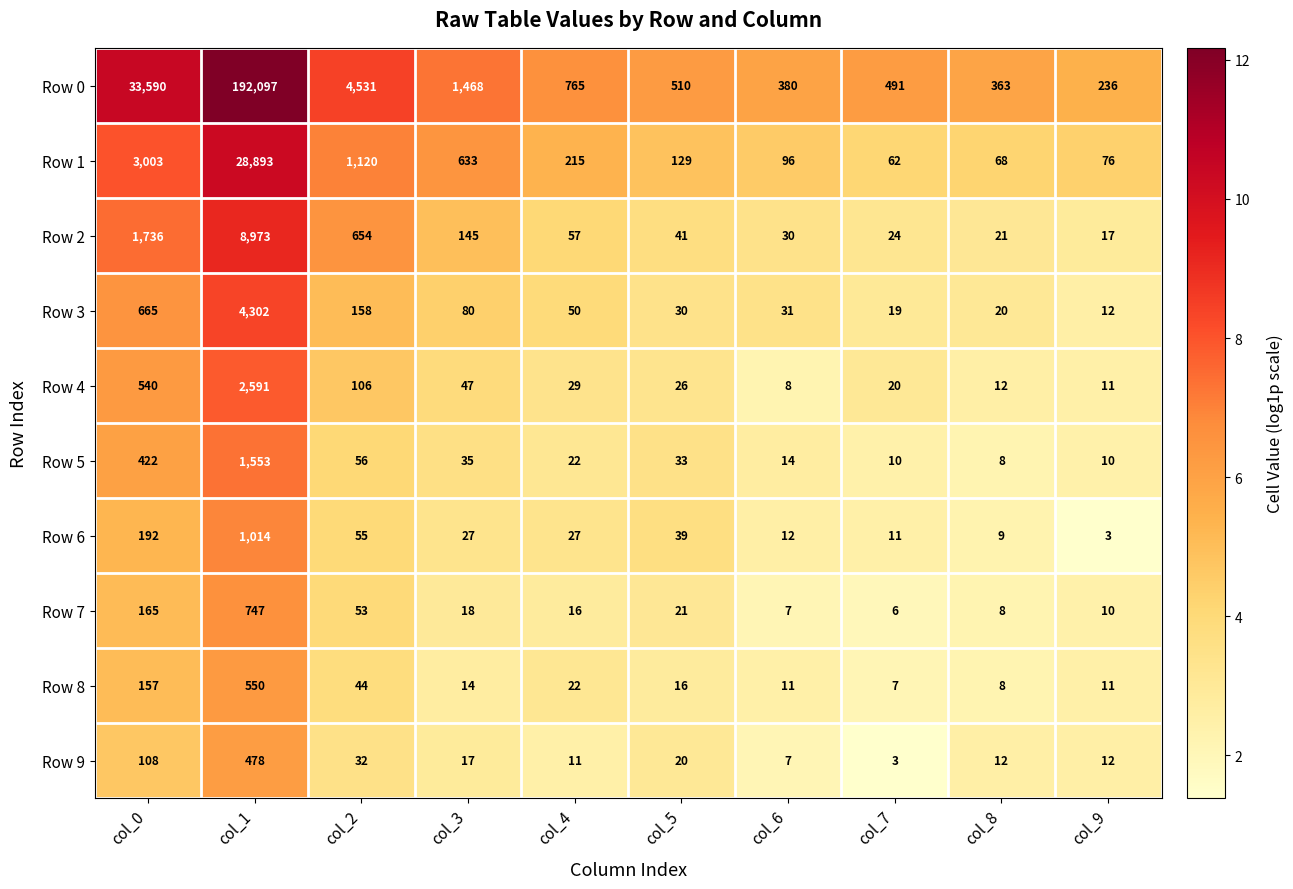

Read the Row 1 value at col_2.

1120